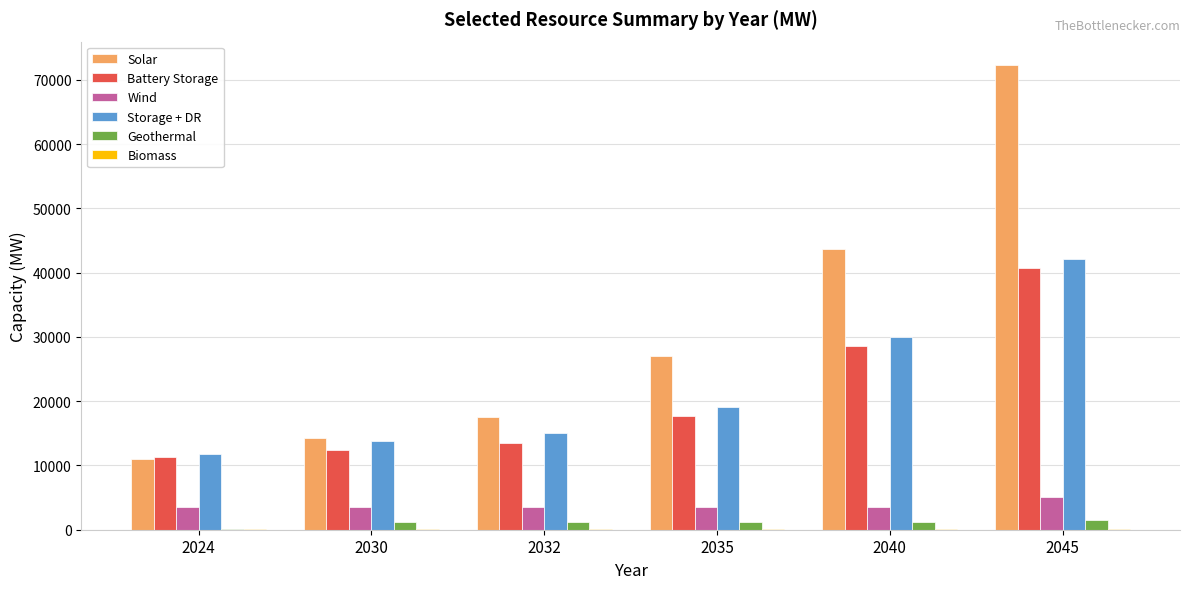

Is the value of Wind at 2030 greater than the value of Battery Storage at 2035?

No